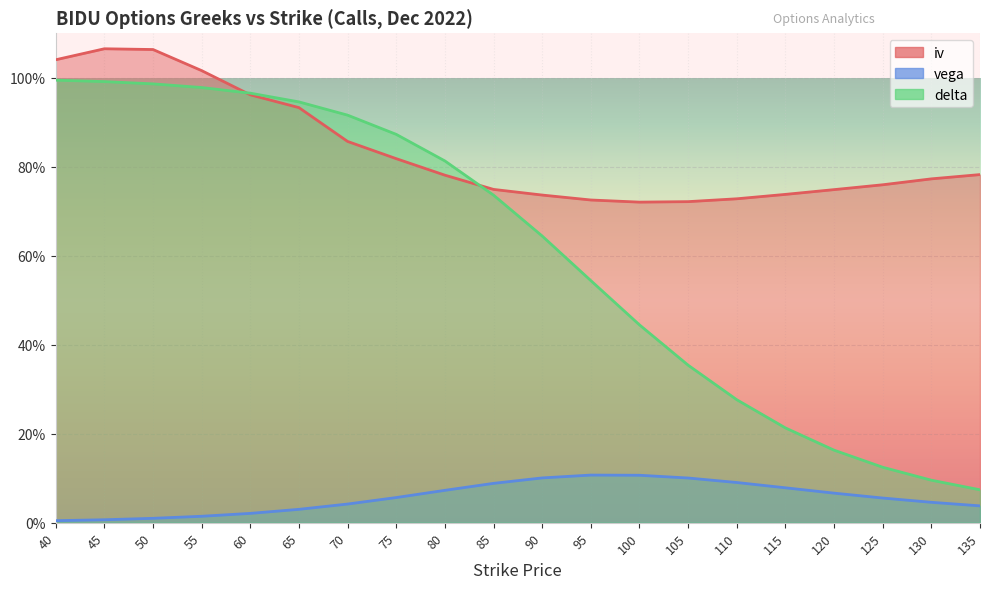

Which series has the largest range (max minus min)?

delta